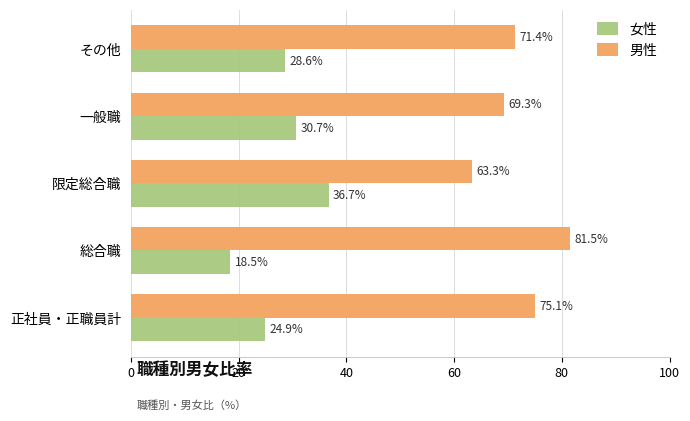

What is the sum of all 男性 values?

360.6